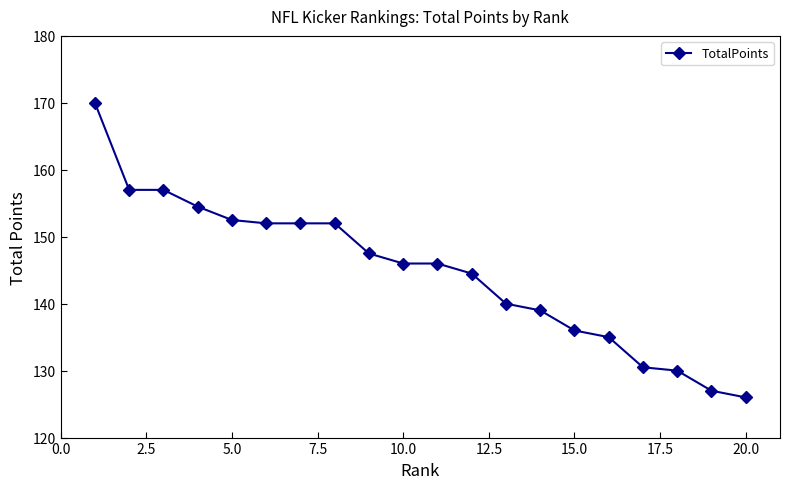

Reading left to right, list all the values displayed in this chart.

170.0	157.0	157.0	154.5	152.5	152.0	152.0	152.0	147.5	146.0	146.0	144.5	140.0	139.0	136.0	135.0	130.5	130.0	127.0	126.0